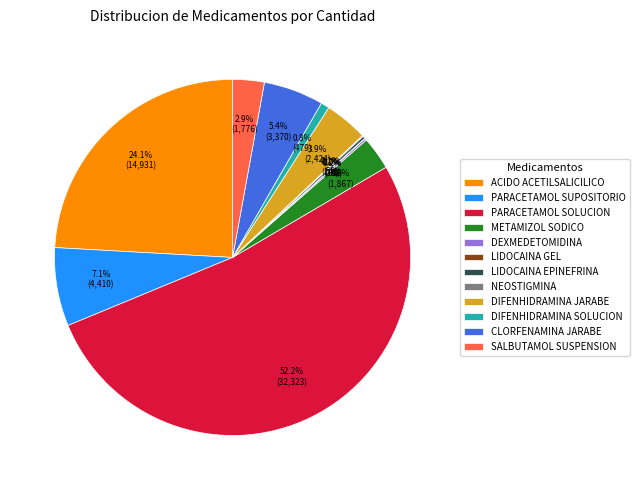

Between ACIDO ACETILSALICILICO and PARACETAMOL SUPOSITORIO, which is larger?

ACIDO ACETILSALICILICO